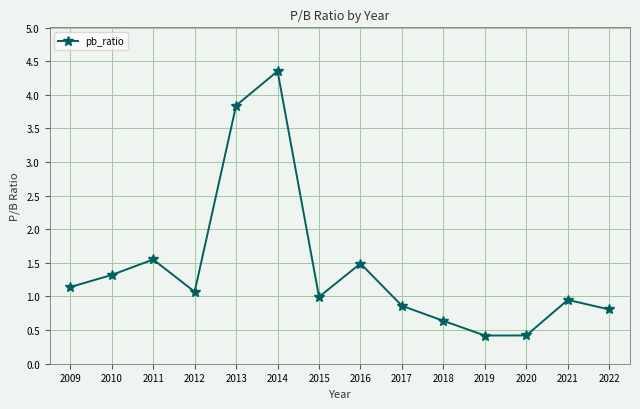

What is the minimum value shown in the chart?

0.4